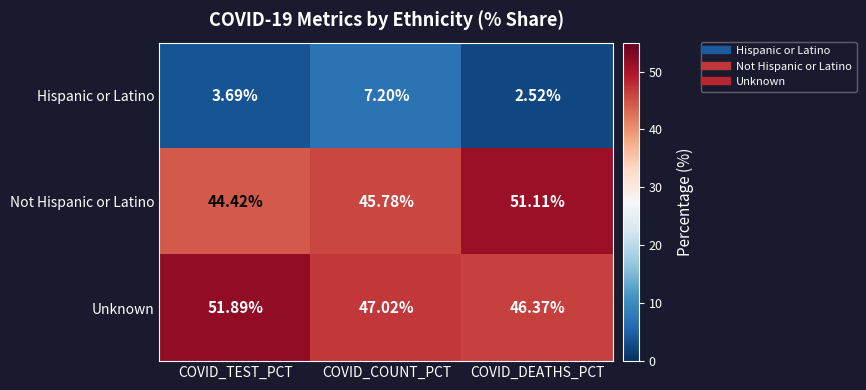

Is the value of Unknown at COVID_COUNT_PCT greater than the value of Hispanic or Latino at COVID_COUNT_PCT?

Yes